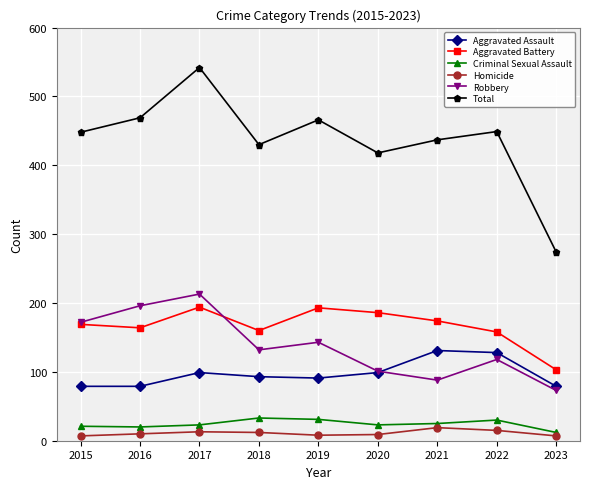

What are all the series names shown in the legend?

Aggravated Assault, Aggravated Battery, Criminal Sexual Assault, Homicide, Robbery, Total